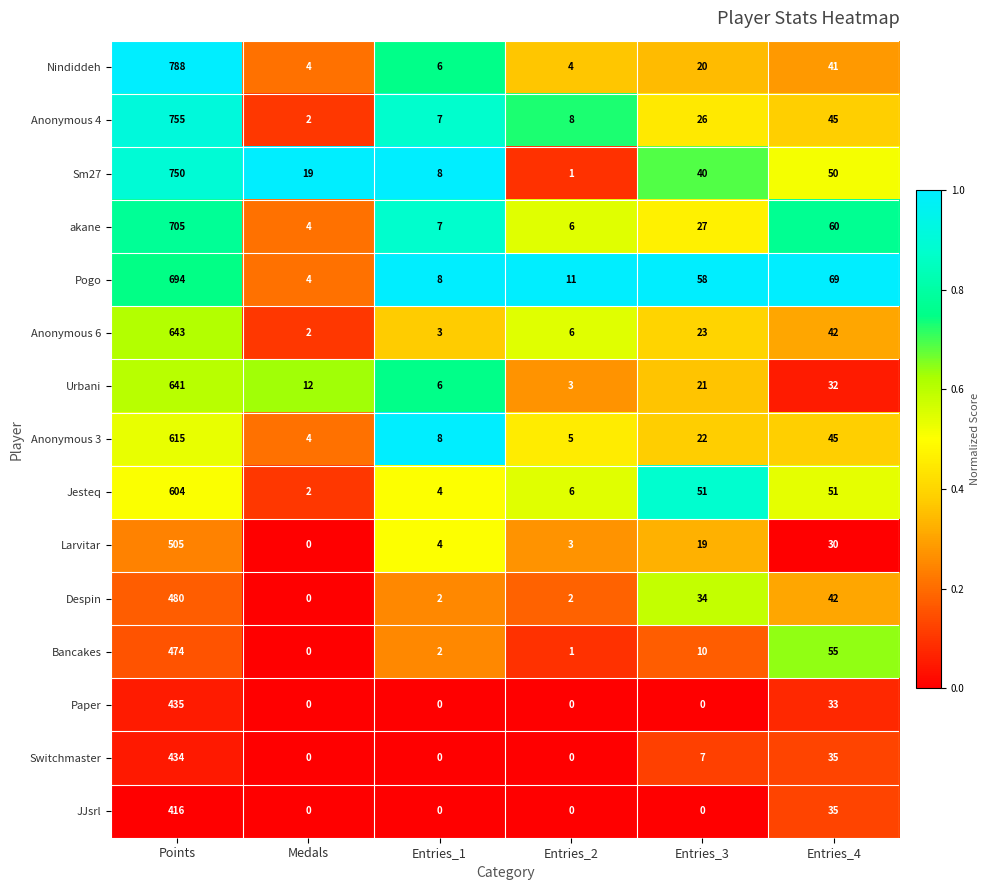

At which category is the sum across all series the highest?

Points